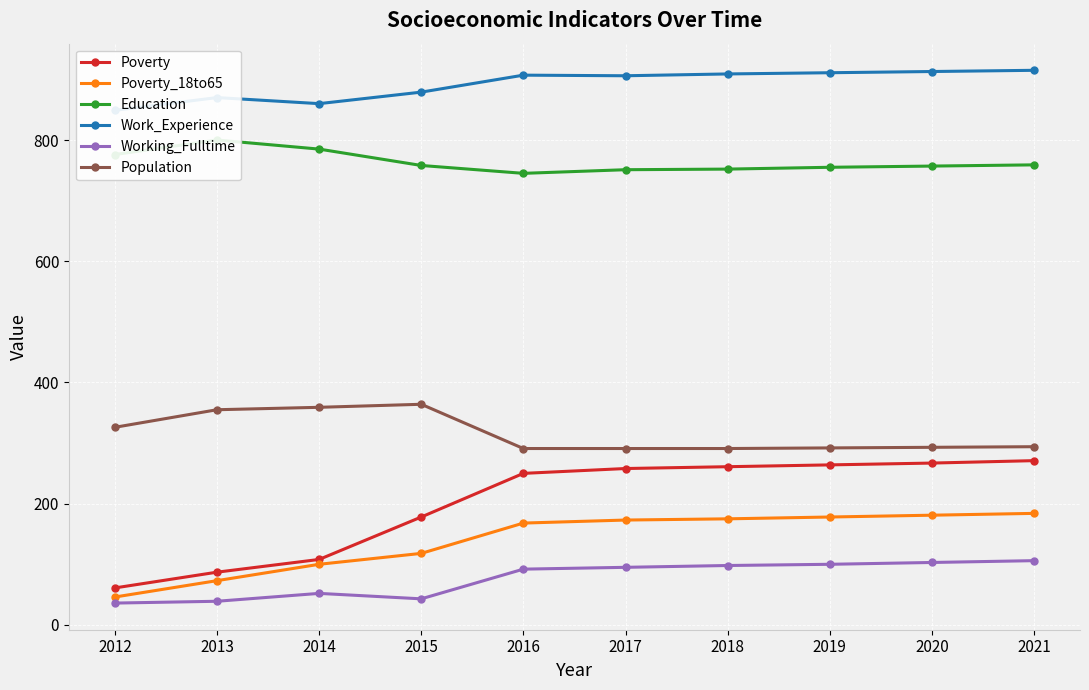

Reading right to left, transcribe all the data shown in this chart.

Poverty: 271	267	264	261	258	250	178	108	87	61
Poverty_18to65: 184	181	178	175	173	168	118	100	73	46
Education: 759	757	755	752	751	745	758	785	800	776
Work_Experience: 915	913	911	909	906	907	879	860	870	849
Working_Fulltime: 106	103	100	98	95	92	43	52	39	36
Population: 294	293	292	291	291	291	364	359	355	326